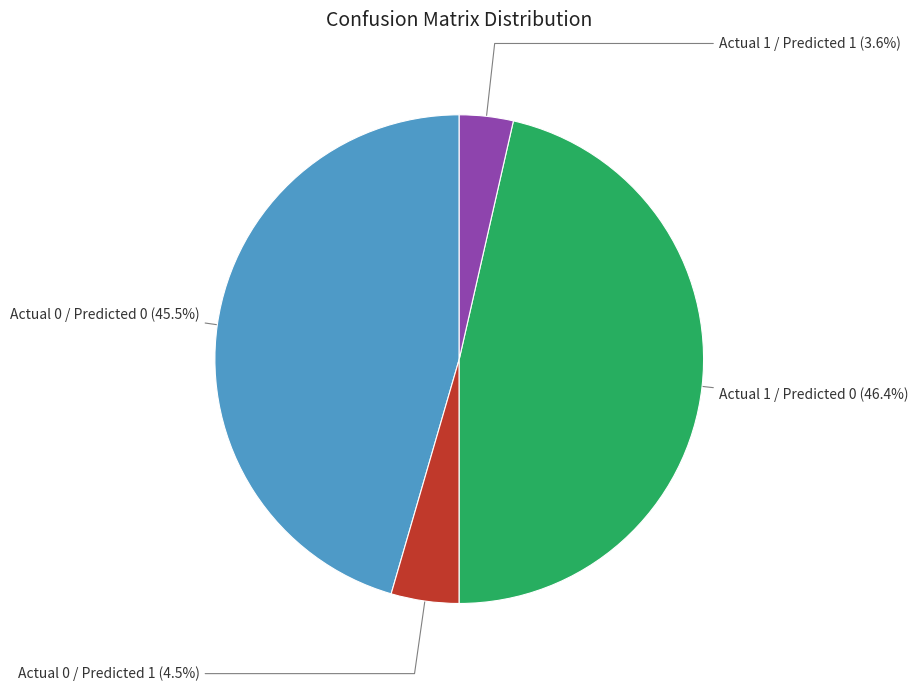

The Actual 1 / Predicted 0 slice represents 46% of the pie. True or false?

True